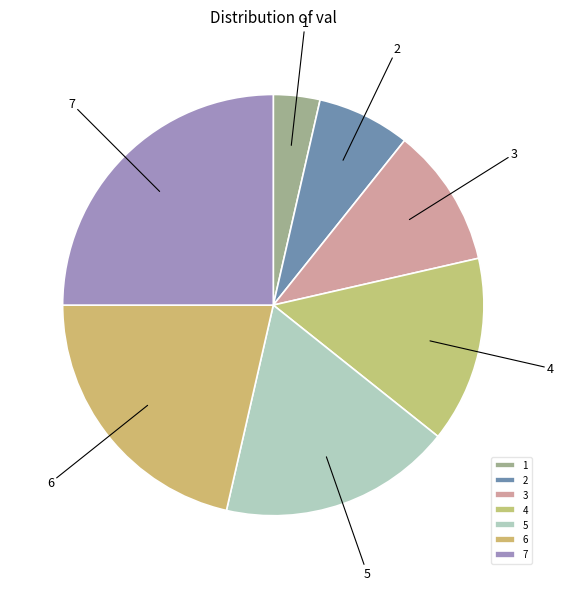

The 2 slice represents 19% of the pie. True or false?

False